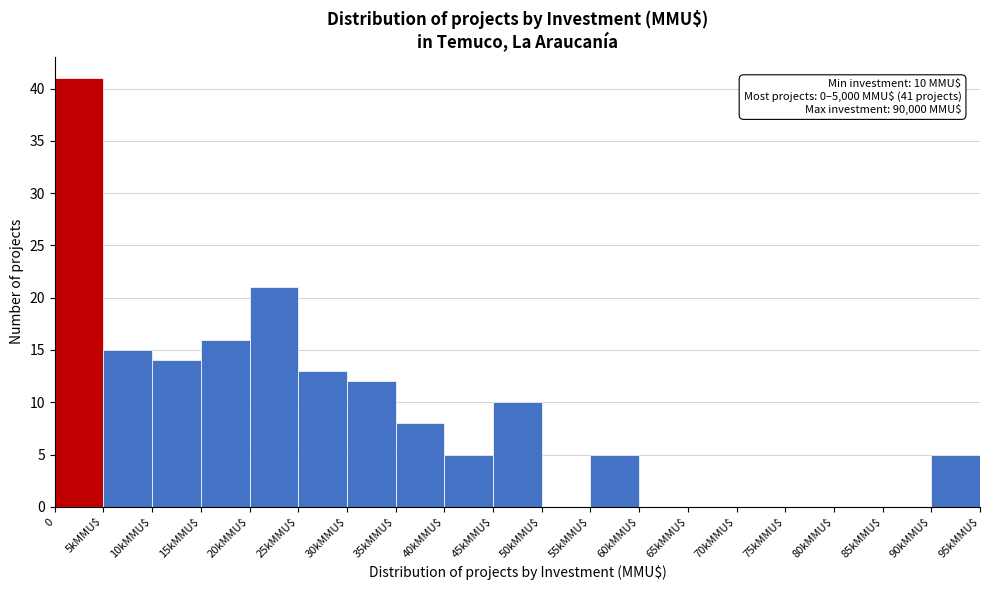

What is the sum of all values?

165